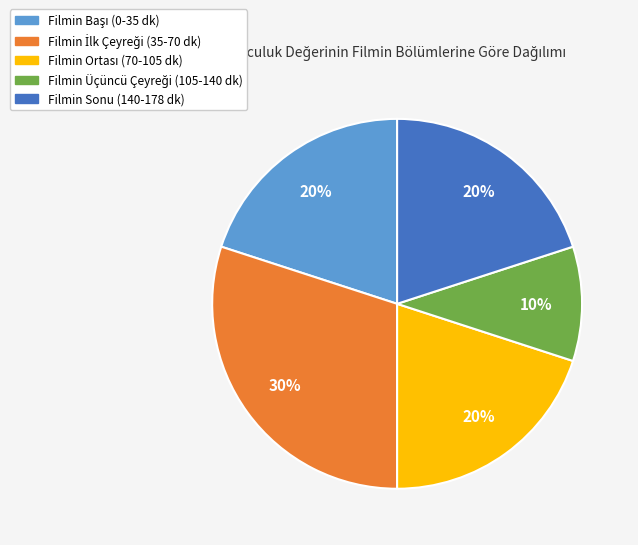

Count the number of slices in the pie.

5